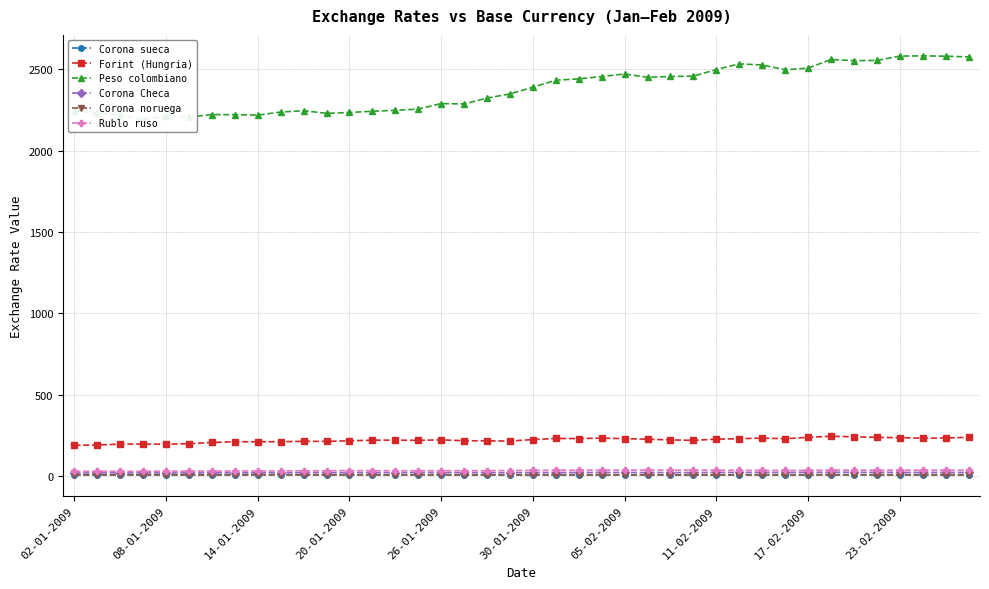

Reading left to right, what are all the values shown in this chart?

Corona sueca: 7.8	7.7	7.9	7.9	7.8	7.8	7.9	8.0	8.2	8.4	8.4	8.2	8.3	8.4	8.3	8.2	8.2	8.0	8.1	8.0	8.1	8.4	8.3	8.3	8.3	8.3	8.1	8.0	8.2	8.4	8.4	8.3	8.6	8.8	8.7	8.7	8.7	8.8	8.9	8.9
Forint (Hungria): 188.8	191.2	196.1	196.6	196.0	199.1	206.5	210.8	211.1	211.1	213.6	213.1	216.5	220.8	220.7	219.6	222.4	217.3	216.3	215.3	224.2	231.2	230.2	233.2	230.1	226.3	222.2	219.5	226.7	229.5	233.1	229.6	237.9	245.0	241.1	237.8	236.0	232.7	233.9	237.9
Peso colombiano: 2246.2	2230.7	2221.8	2190.0	2215.3	2206.7	2222.5	2221.7	2219.3	2237.9	2246.5	2230.0	2235.3	2242.8	2248.5	2256.2	2290.0	2287.6	2324.0	2349.3	2390.8	2433.5	2442.2	2456.0	2472.2	2451.5	2456.6	2458.8	2499.1	2534.2	2527.2	2498.1	2507.9	2561.2	2553.9	2555.4	2581.8	2583.5	2581.3	2577.1
Corona Checa: 18.8	19.3	19.5	19.2	19.1	19.1	19.7	20.0	20.2	20.6	20.8	20.8	21.0	21.4	21.4	21.5	21.6	21.2	20.9	20.7	21.4	21.7	21.9	22.1	22.0	21.6	21.5	21.2	22.2	22.2	22.4	22.1	22.8	23.4	23.0	22.7	22.4	22.2	22.1	22.4
Corona noruega: 7.0	6.9	7.0	7.0	6.9	7.0	7.0	7.0	7.1	7.2	7.2	7.0	6.9	7.1	7.0	7.0	6.9	6.7	6.8	6.7	6.8	6.9	7.0	7.0	6.9	6.8	6.7	6.6	6.8	6.8	6.9	6.8	6.9	7.0	7.0	6.9	6.8	6.8	6.8	6.9
Rublo ruso: 29.3	29.4	29.1	29.1	30.3	30.2	30.7	31.1	31.3	31.7	32.3	32.6	33.2	33.0	32.8	32.7	32.9	32.8	33.0	33.8	35.0	35.7	36.1	36.1	36.3	36.3	36.2	35.8	35.9	35.1	34.7	34.5	35.2	36.3	36.3	35.8	35.9	36.0	35.9	35.8